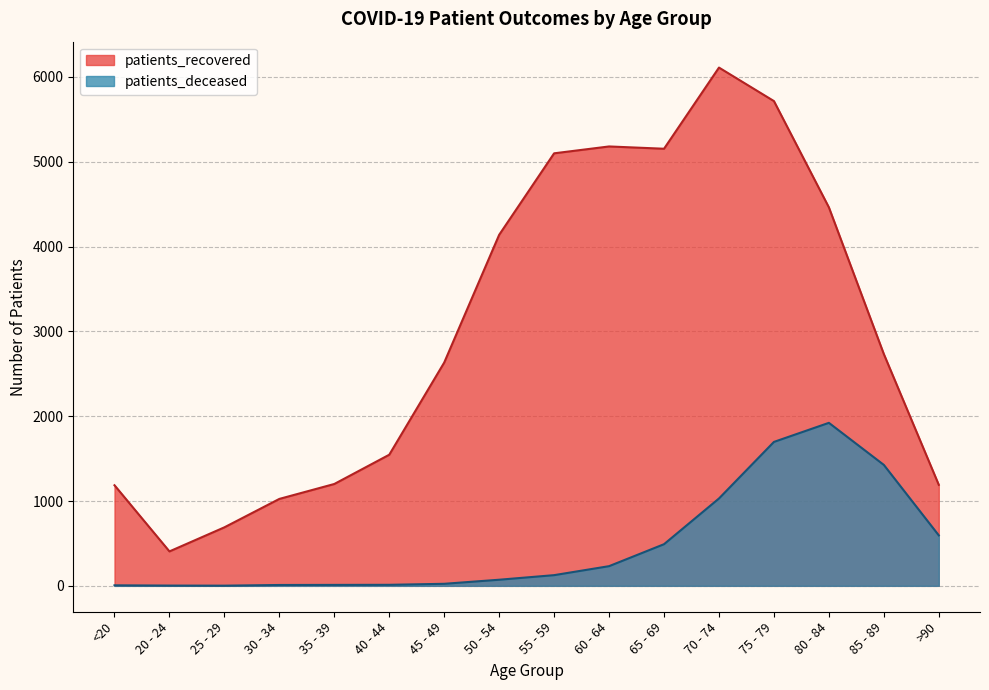

What is the difference between the maximum and minimum values in the patients_recovered series?

5705